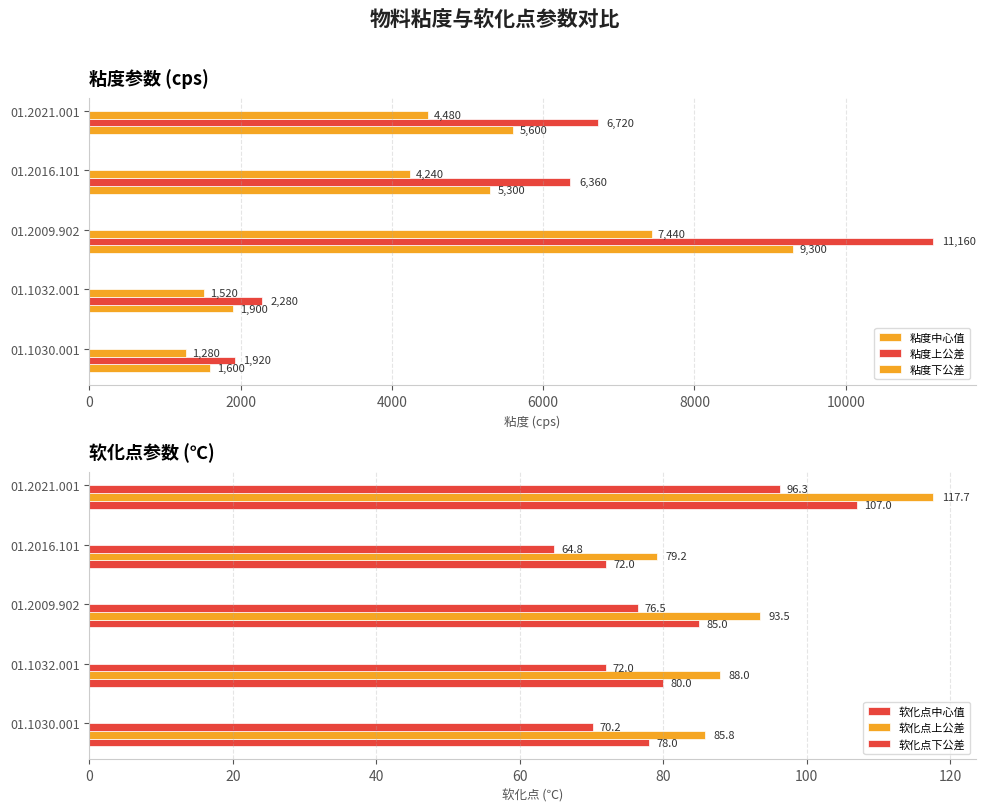

What are all the series names shown in the legend?

粘度中心值, 粘度上公差, 粘度下公差, 软化点中心值, 软化点上公差, 软化点下公差